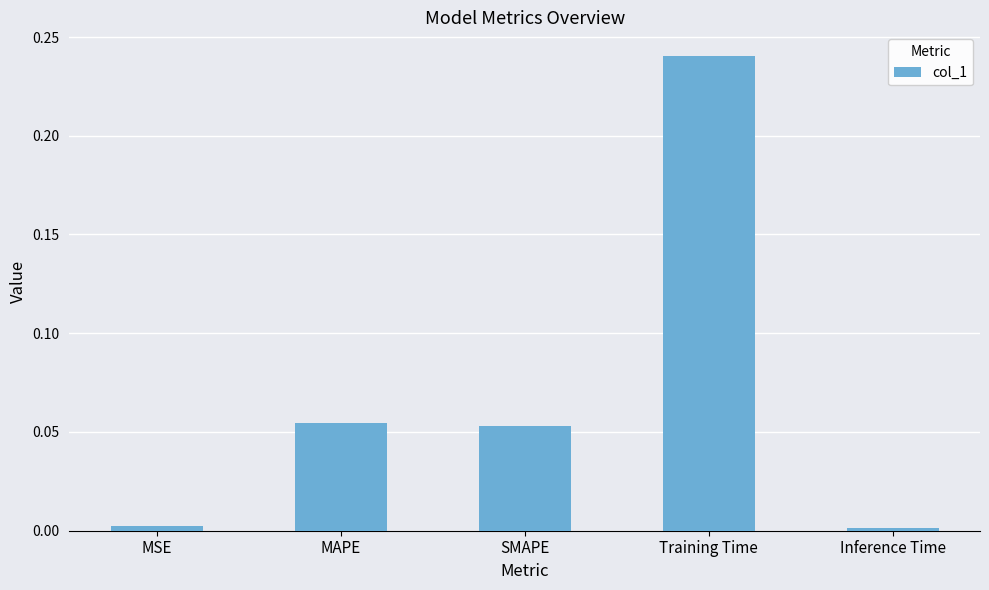

What is the sum of all values?

0.4